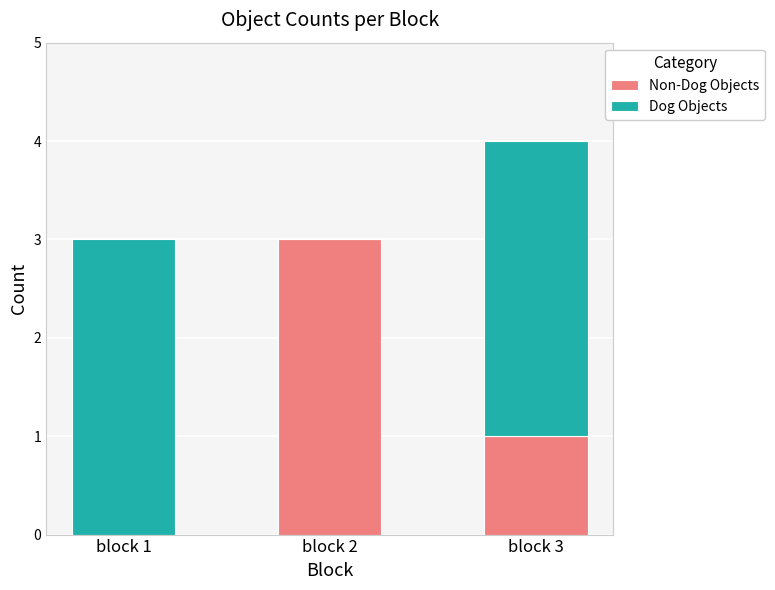

Does the chart contain stacked bars?

Yes